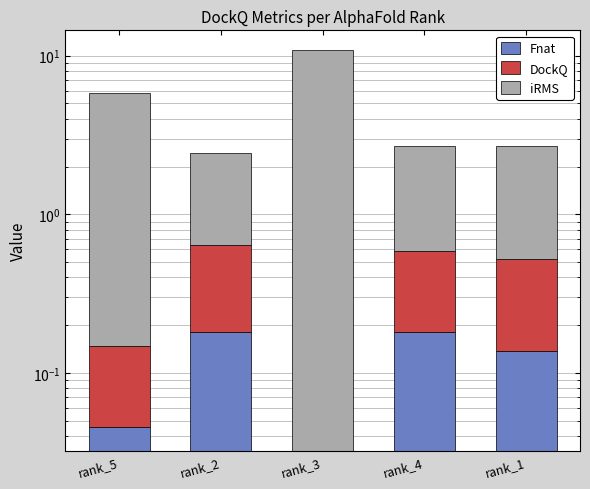

Reading left to right, list all the values displayed in this chart.

Fnat: rank_5=0.0	rank_2=0.2	rank_3=0.0	rank_4=0.2	rank_1=0.1
DockQ: rank_5=0.1	rank_2=0.5	rank_3=0.0	rank_4=0.4	rank_1=0.4
iRMS: rank_5=5.6	rank_2=1.8	rank_3=10.8	rank_4=2.1	rank_1=2.2